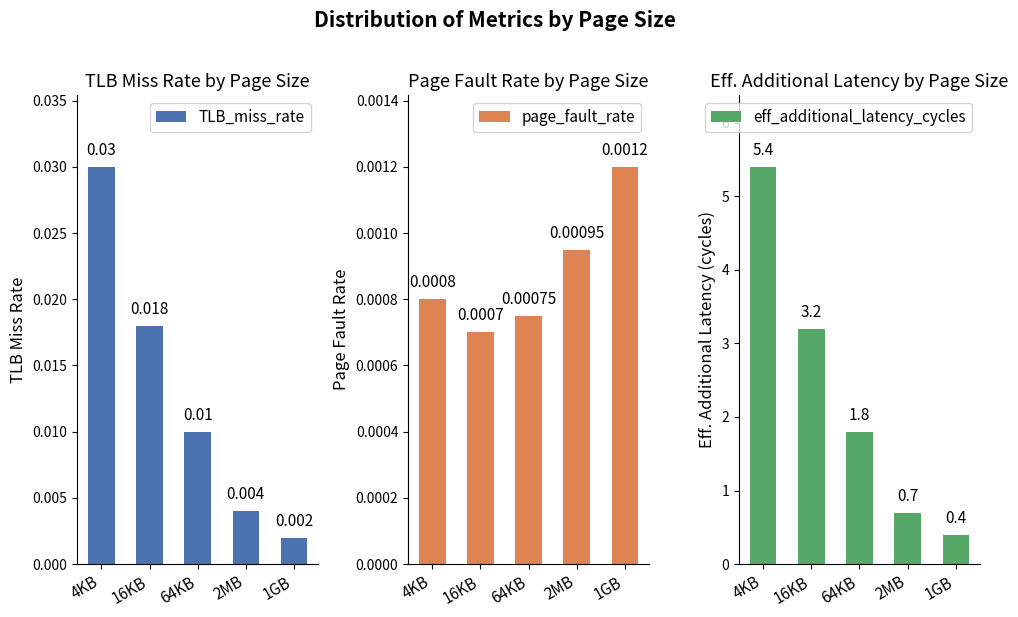

What is the difference between the eff_additional_latency_cycles values at 4KB and 1GB?

5.0